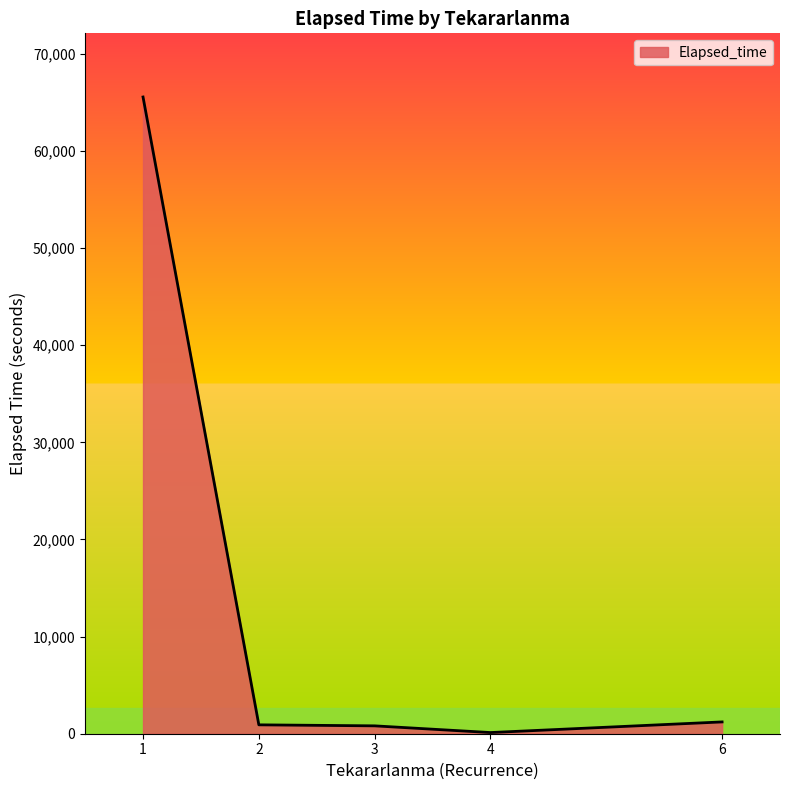

True or false: the data has more than 1 interior local peaks.

False